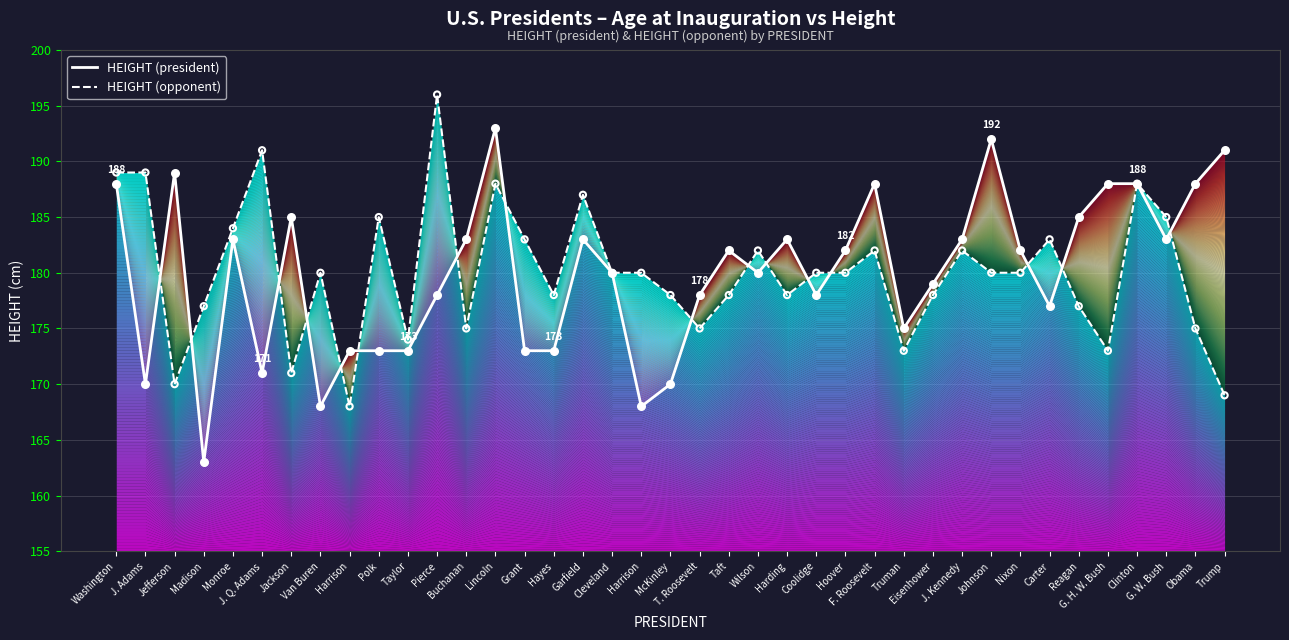

Which series has the widest spread of Y values?

HEIGHT (president)